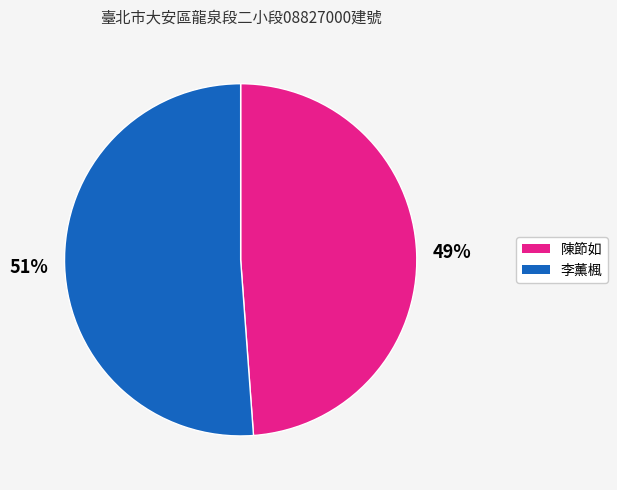

Which has a higher value, 李薰楓 or 陳節如?

李薰楓